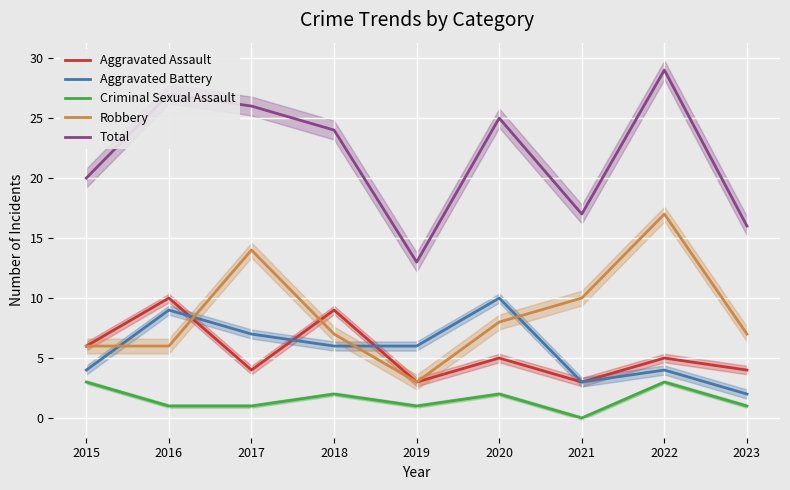

Reading left to right, list all the values displayed in this chart.

Aggravated Assault: 6	10	4	9	3	5	3	5	4
Aggravated Battery: 4	9	7	6	6	10	3	4	2
Criminal Sexual Assault: 3	1	1	2	1	2	0	3	1
Robbery: 6	6	14	7	3	8	10	17	7
Total: 20	27	26	24	13	25	17	29	16